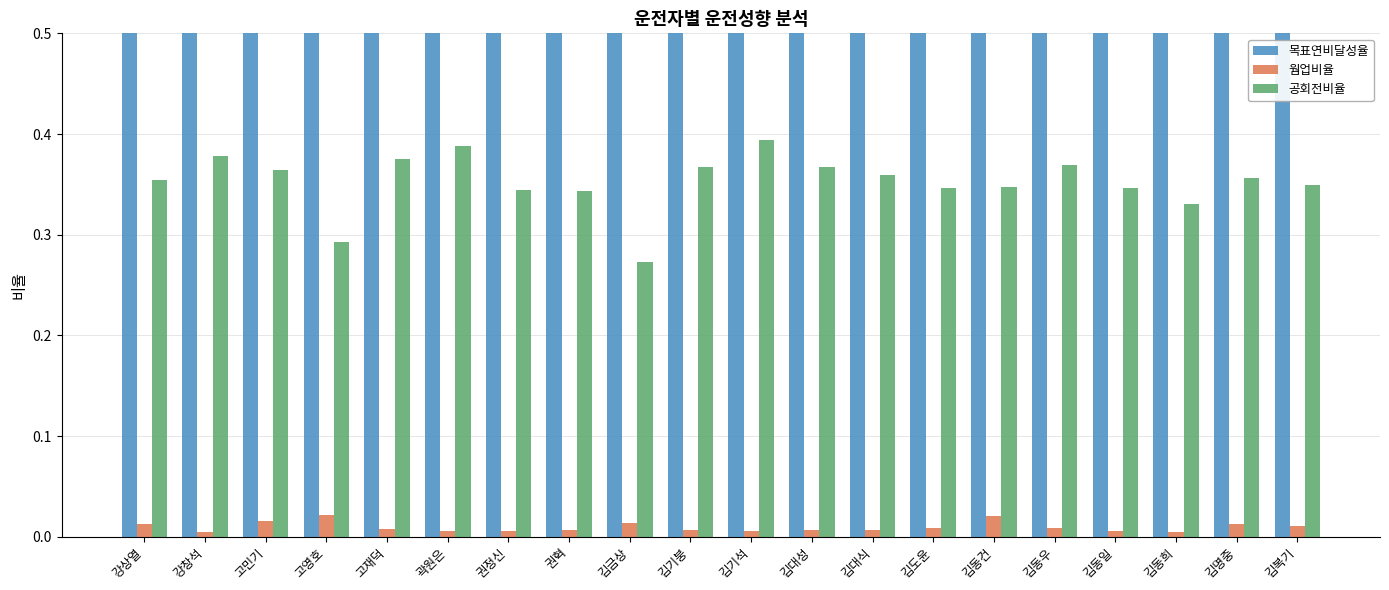

Is it true that 웜업비율 equals 0.0 at 김기석?

True